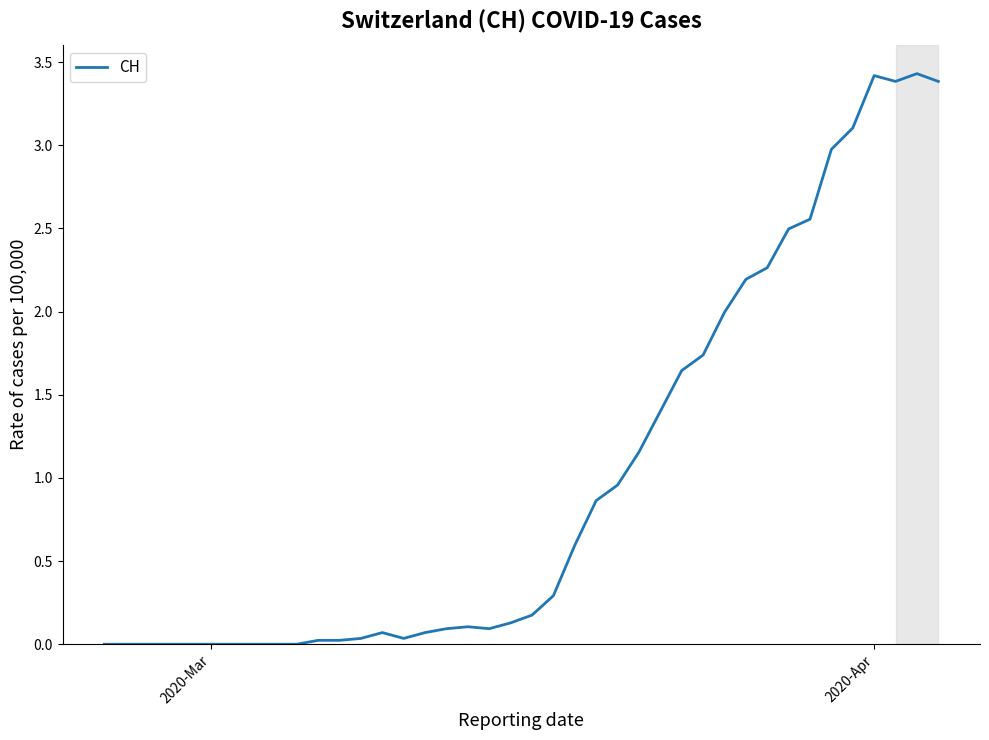

What is the difference between the maximum and minimum values?

3.4